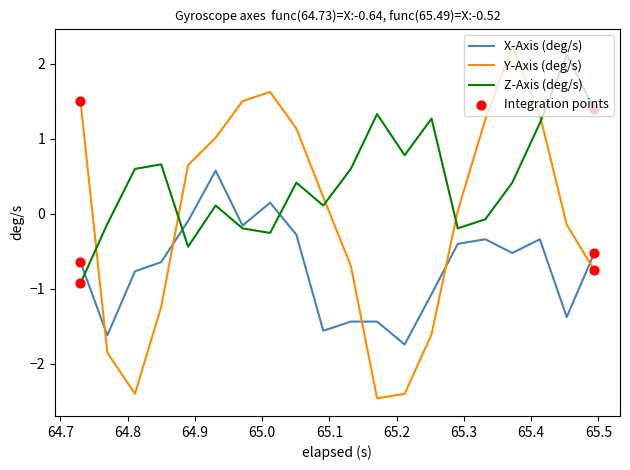

Which series has the largest total across all categories?

Z-Axis (deg/s)